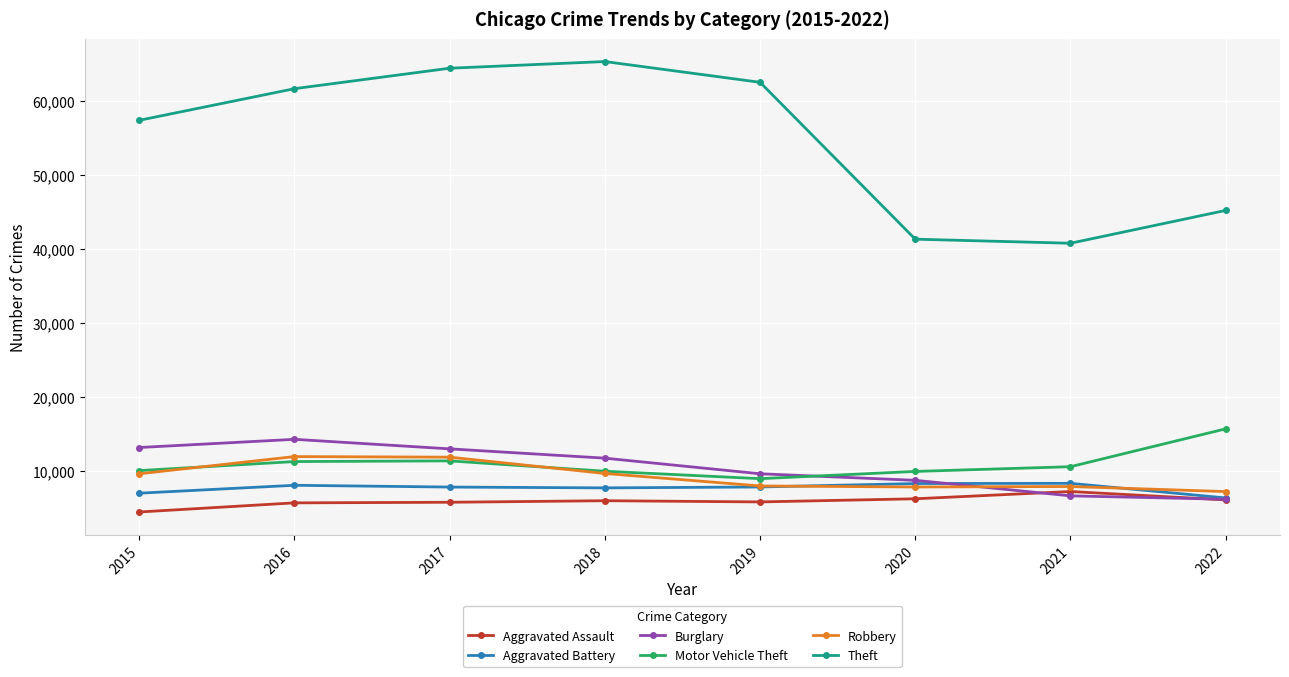

Which series has the widest spread of values?

Theft